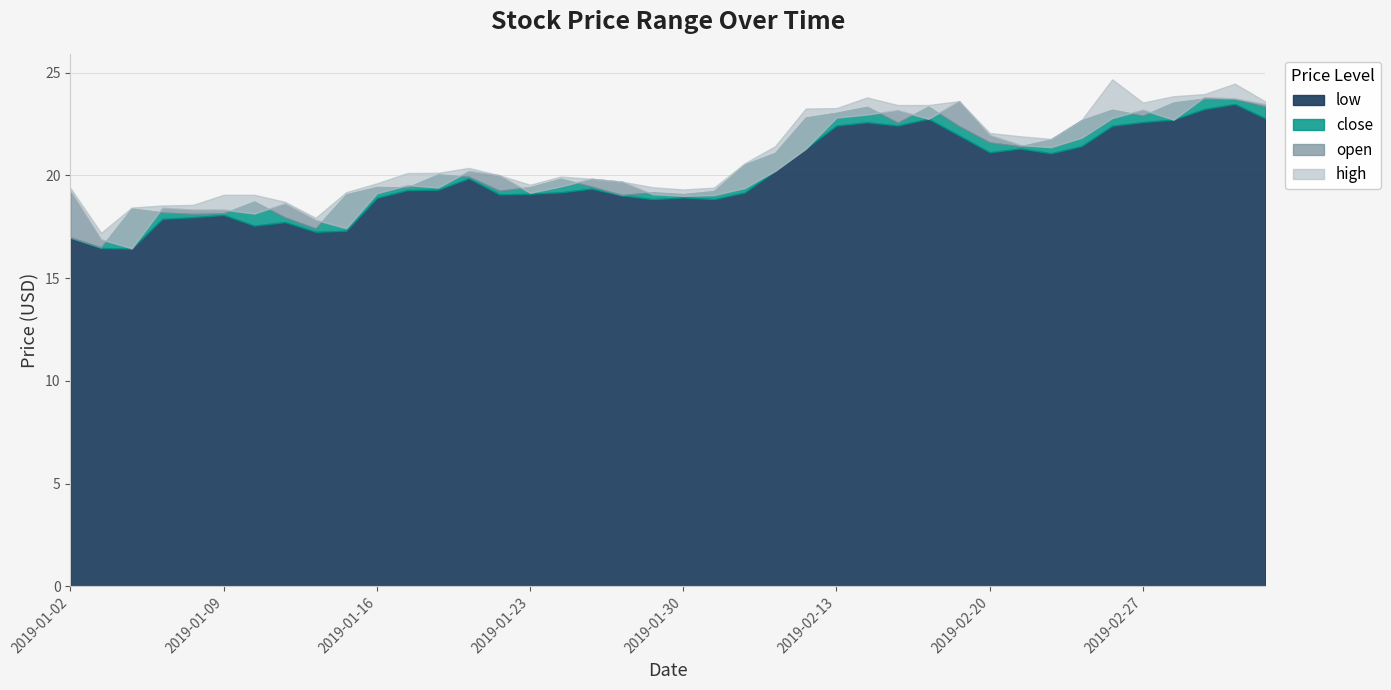

True or false: low and high cross at least once.

False